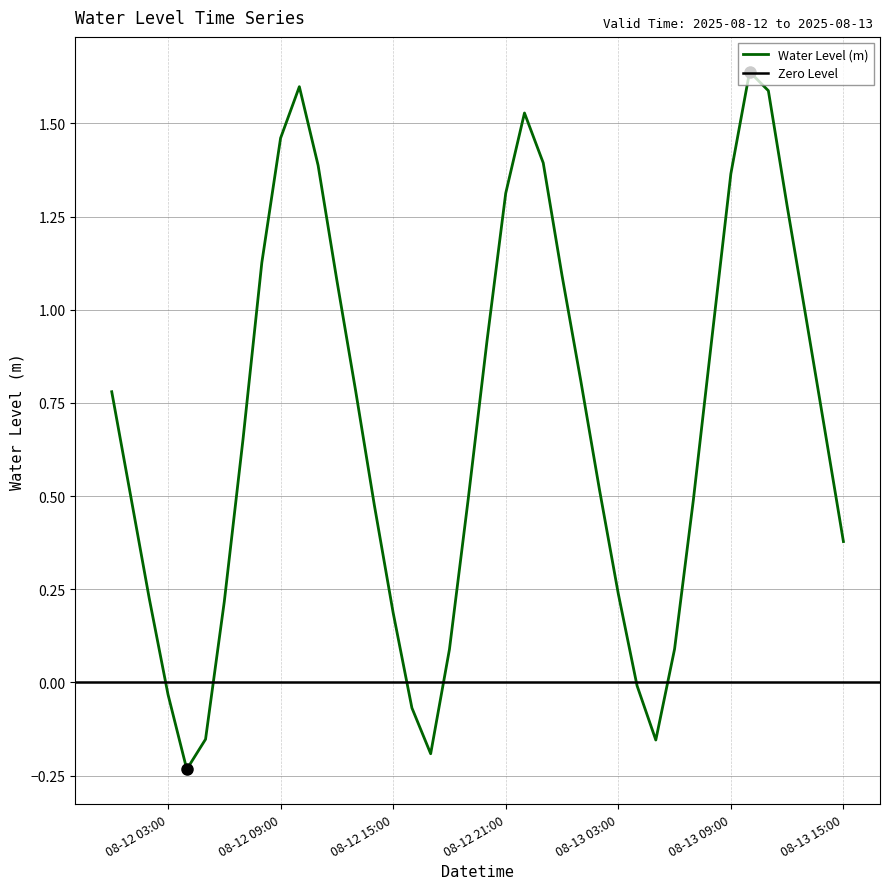

Reading left to right, list all the values displayed in this chart.

0.8	0.5	0.2	-0.0	-0.2	-0.2	0.2	0.7	1.1	1.5	1.6	1.4	1.1	0.8	0.5	0.2	-0.1	-0.2	0.1	0.5	0.9	1.3	1.5	1.4	1.1	0.8	0.5	0.2	-0.0	-0.2	0.1	0.5	0.9	1.4	1.6	1.6	1.3	1.0	0.7	0.4